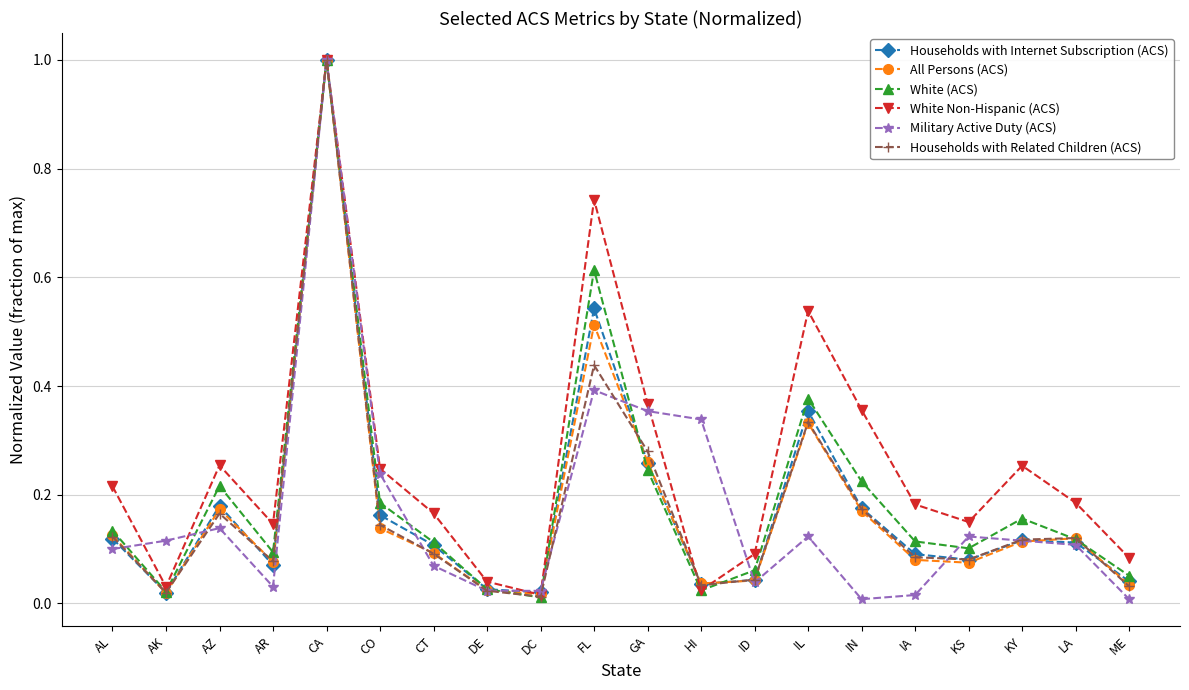

How many interior local valleys does the White Non-Hispanic (ACS) series have?

5